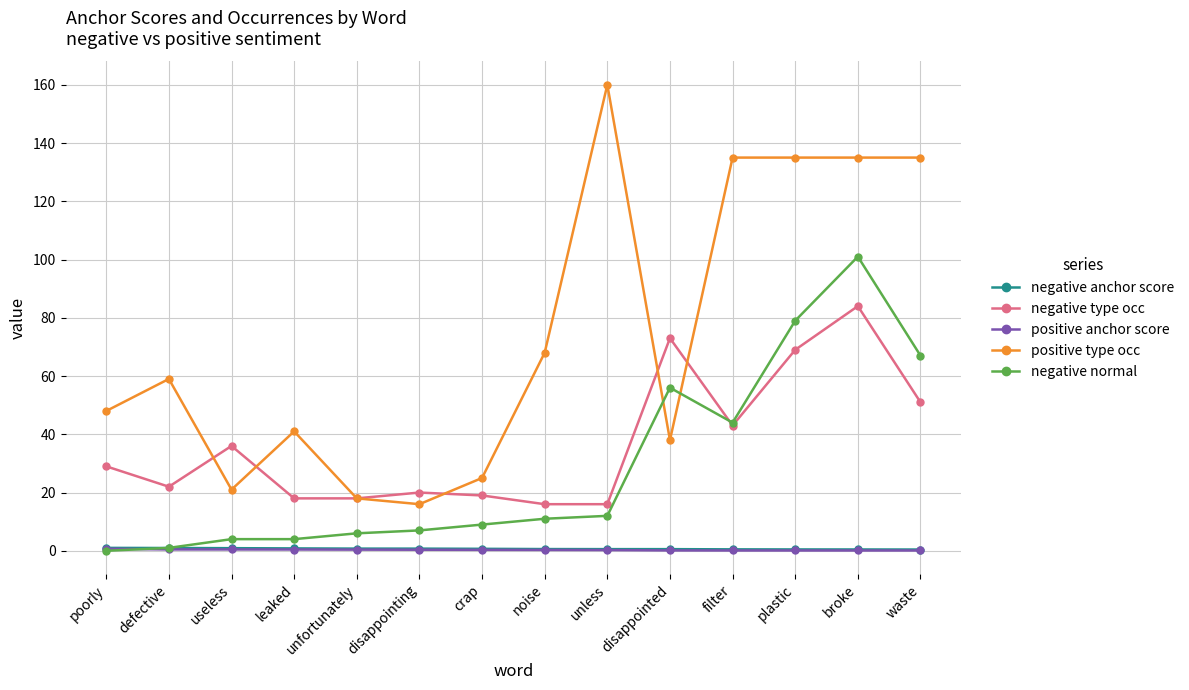

True or false: positive anchor score and positive type occ cross at least once.

False